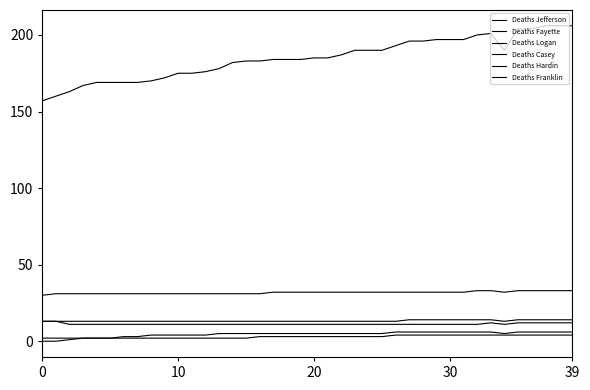

How many lines are shown in the chart?

6